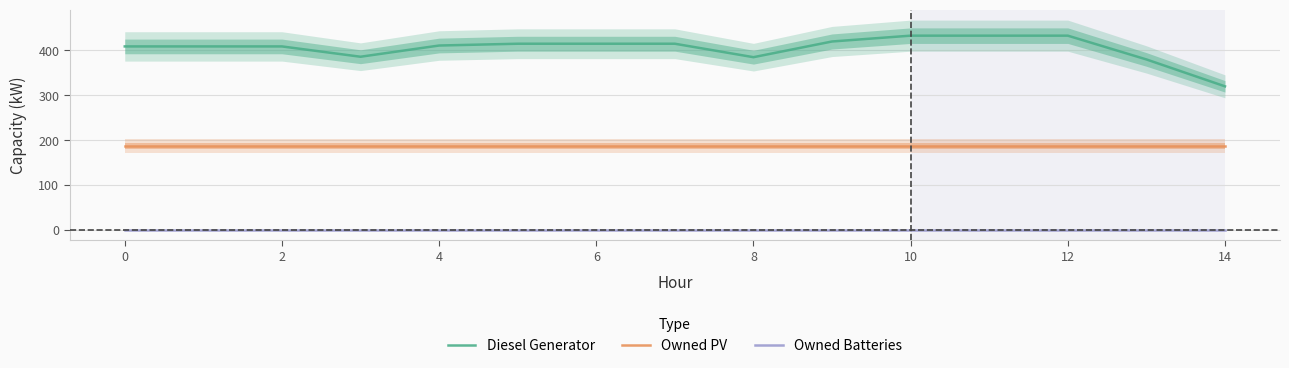

What is the difference between the highest and lowest values at 12?

415